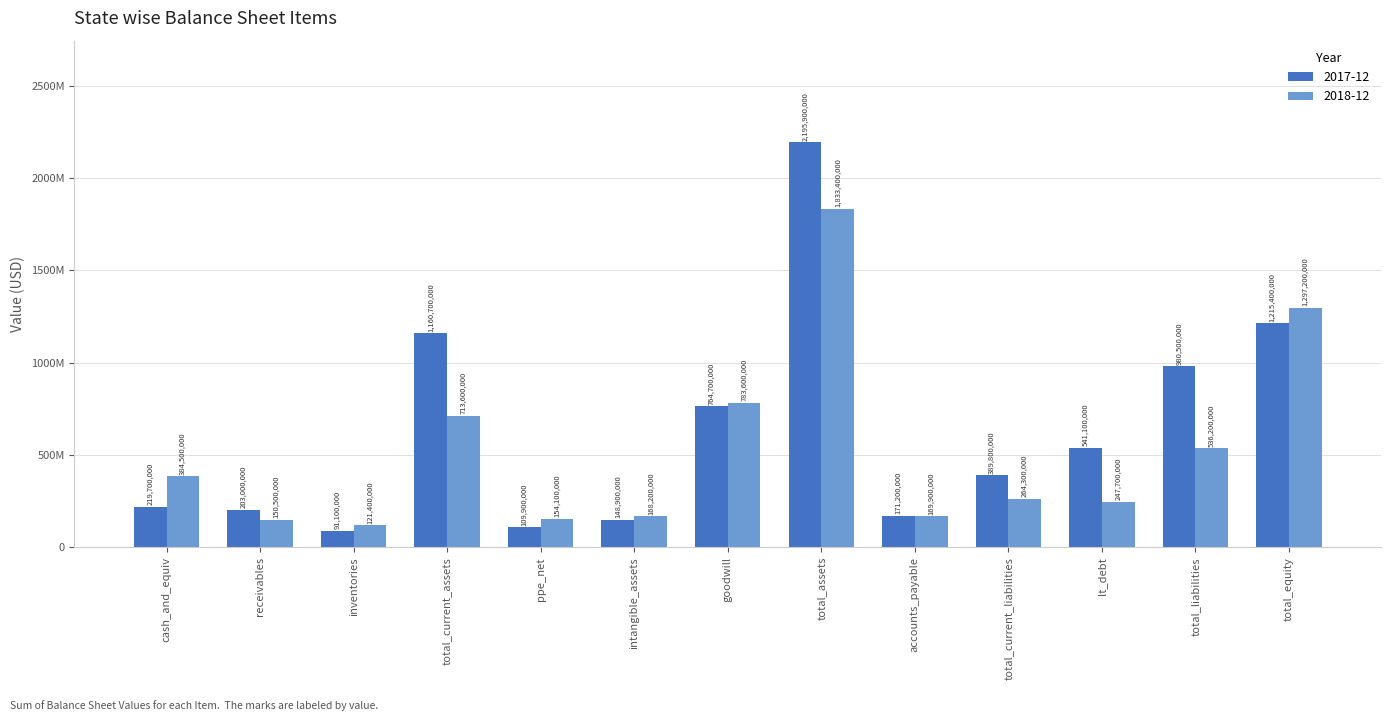

What are all the series names shown in the legend?

2017-12, 2018-12